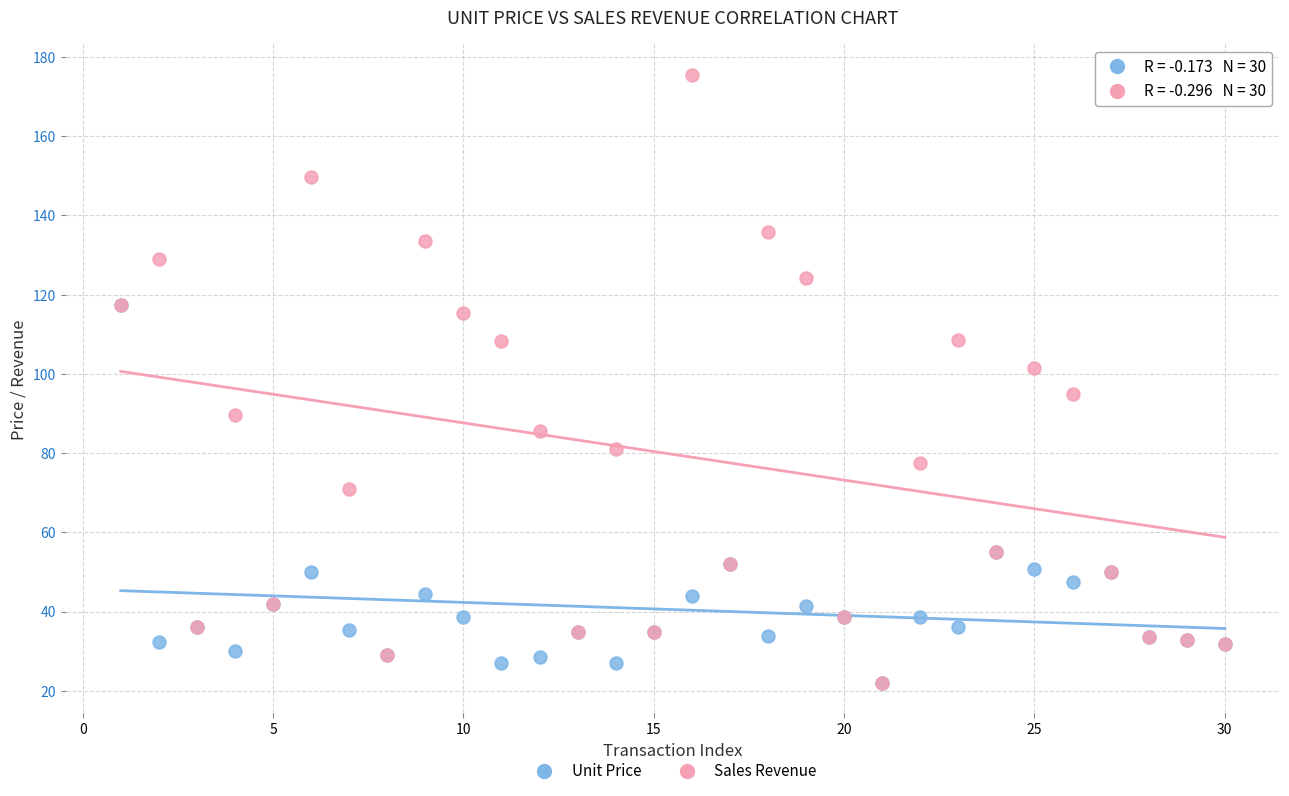

In the Unit Price series, what Y value is closest to 69?

55.0